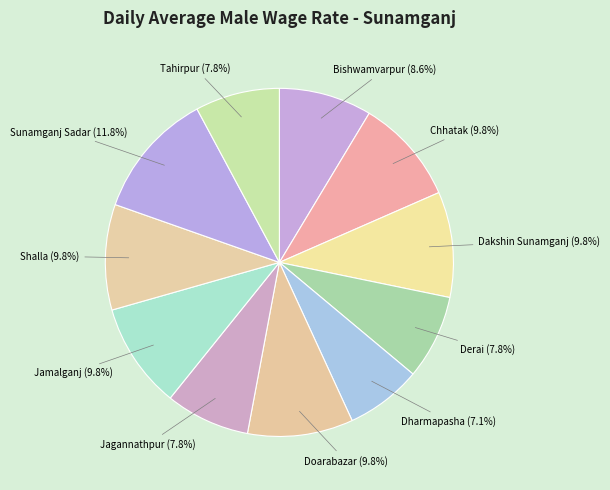

How many segments does this pie chart have?

11